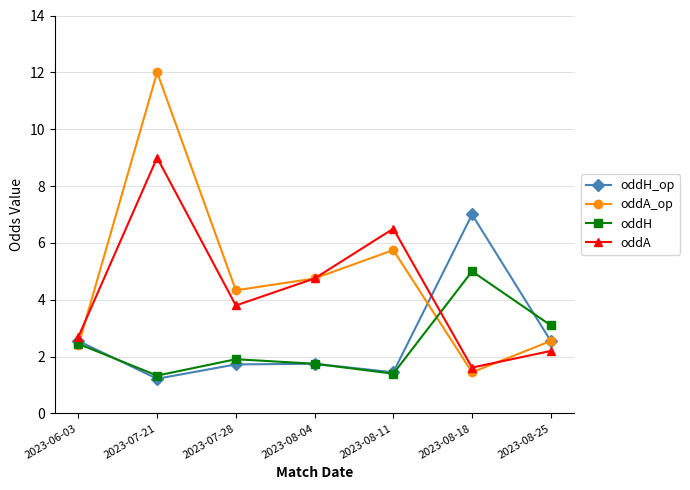

What is the maximum value shown in the chart?

12.0